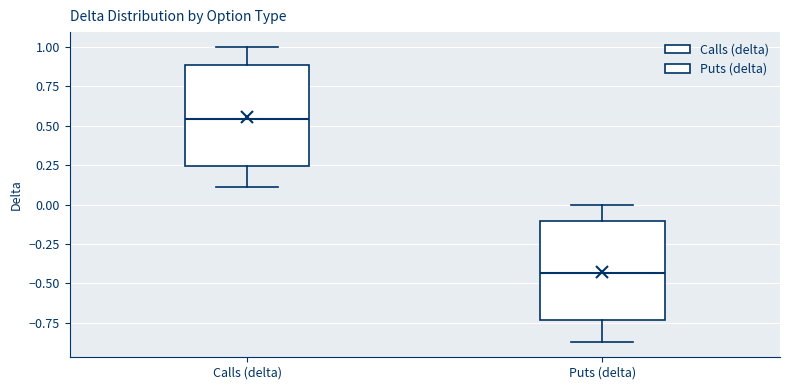

Which box has the lowest median line?

Puts (delta)